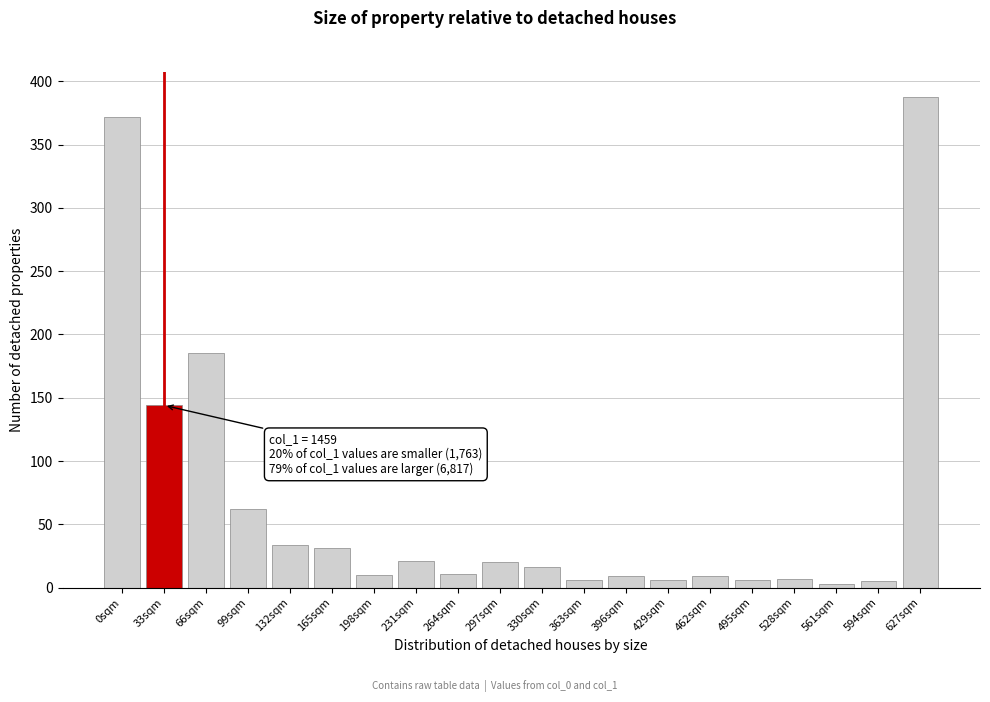

Where is the data nearest to the value 195?

66sqm